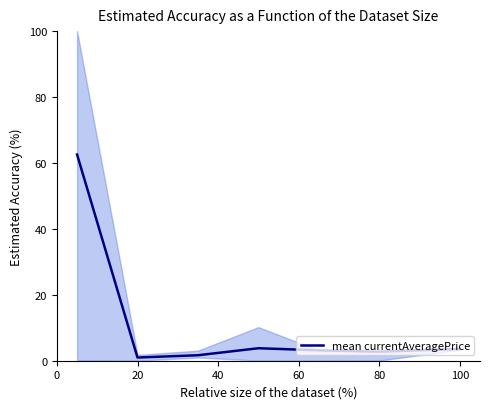

How many data points are less than 3?

3